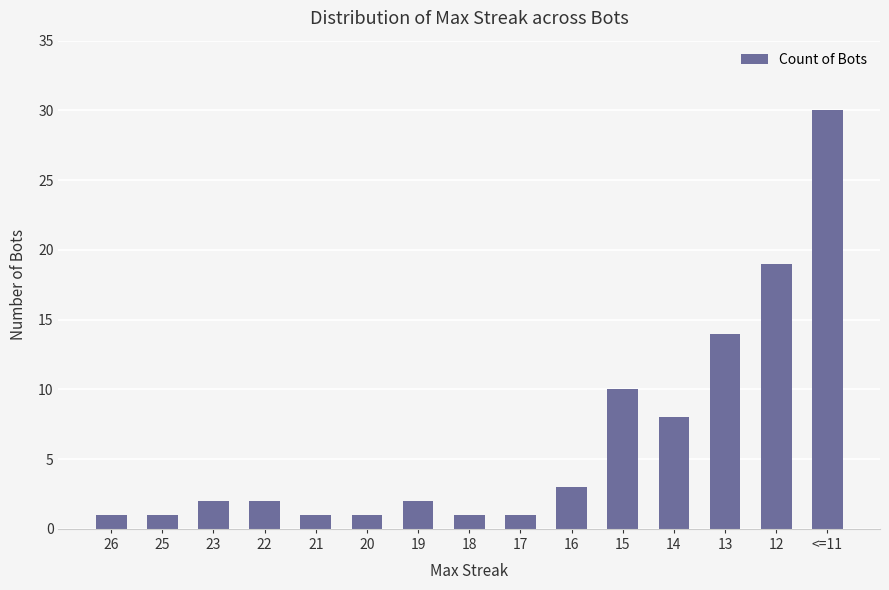

The value at 17 is 1. True or false?

True